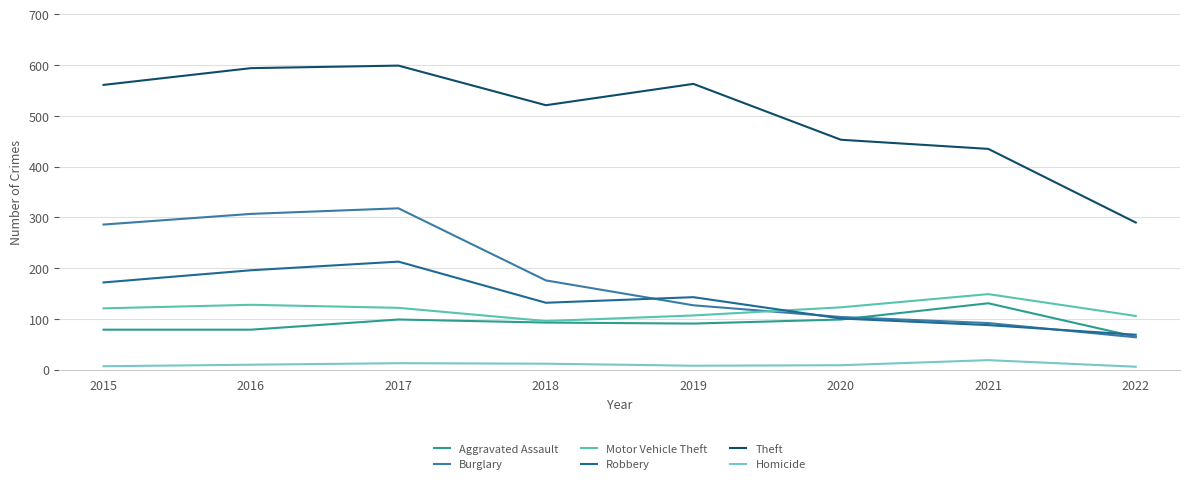

The value of Burglary at 2019 is 127. True or false?

True